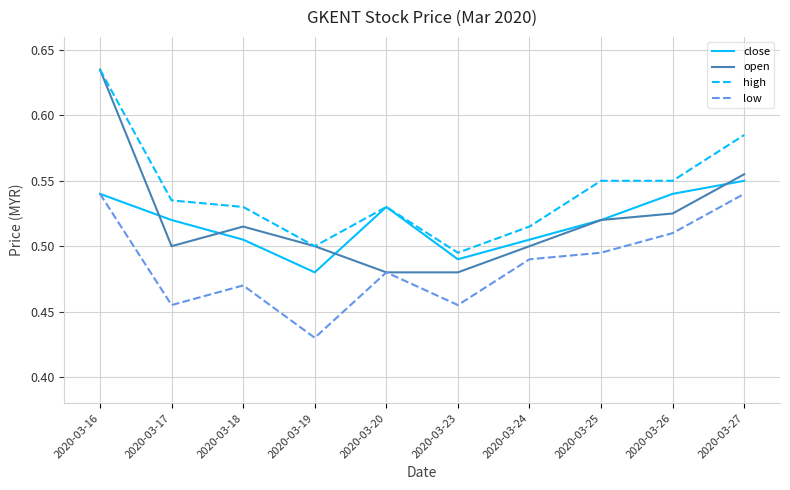

What are all the series names shown in the legend?

close, open, high, low